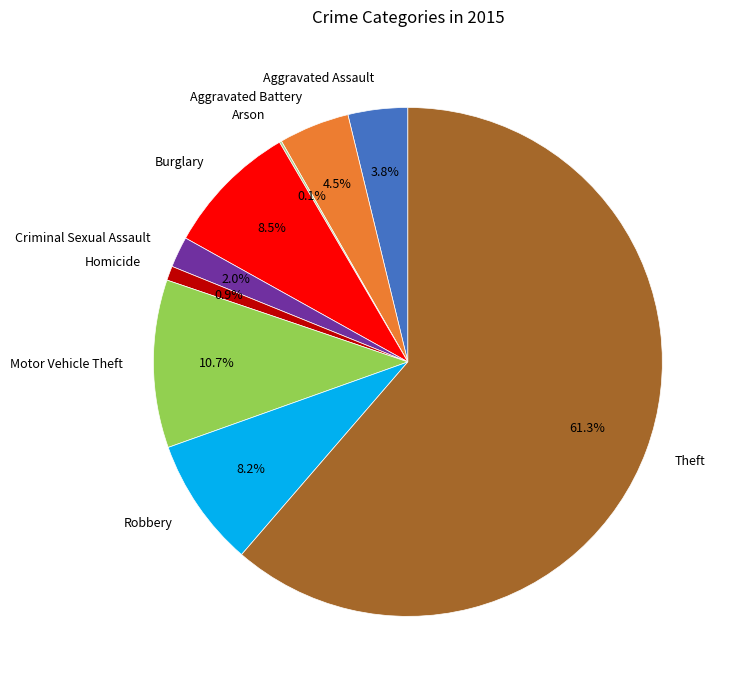

What is the ratio of the value at Robbery to the value at Burglary?

1.0